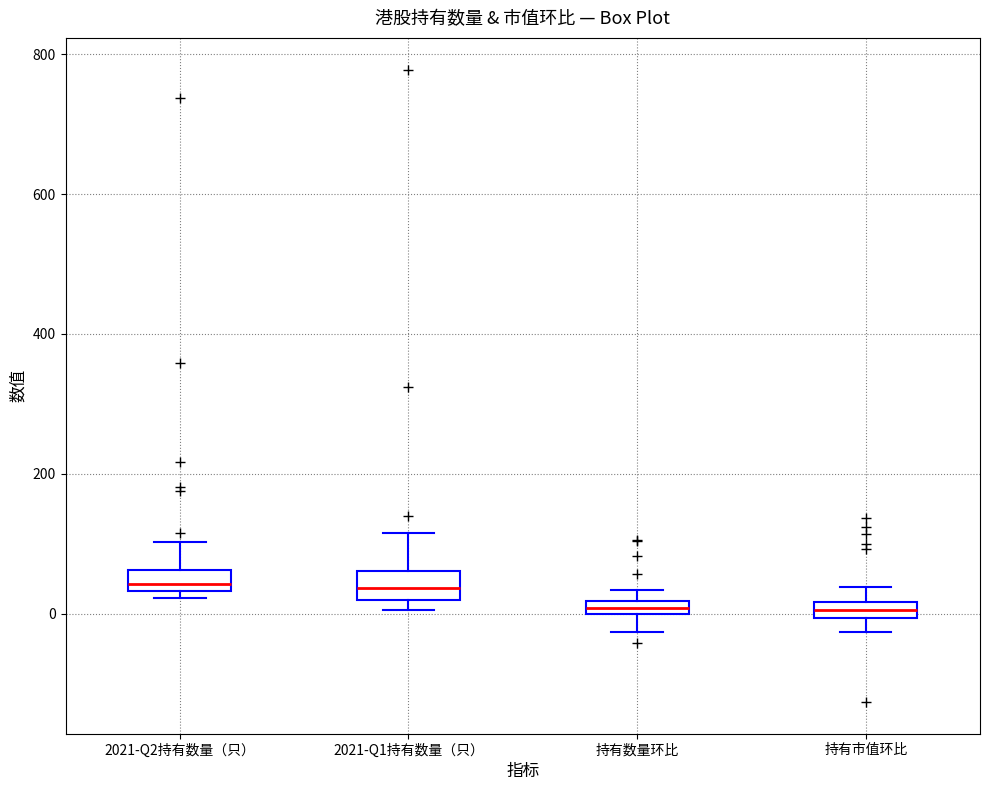

Where is the upper edge of the box for 持有数量环比 on the y-axis? The values are not printed on the chart, so give them approximately, as read against the axis.

20